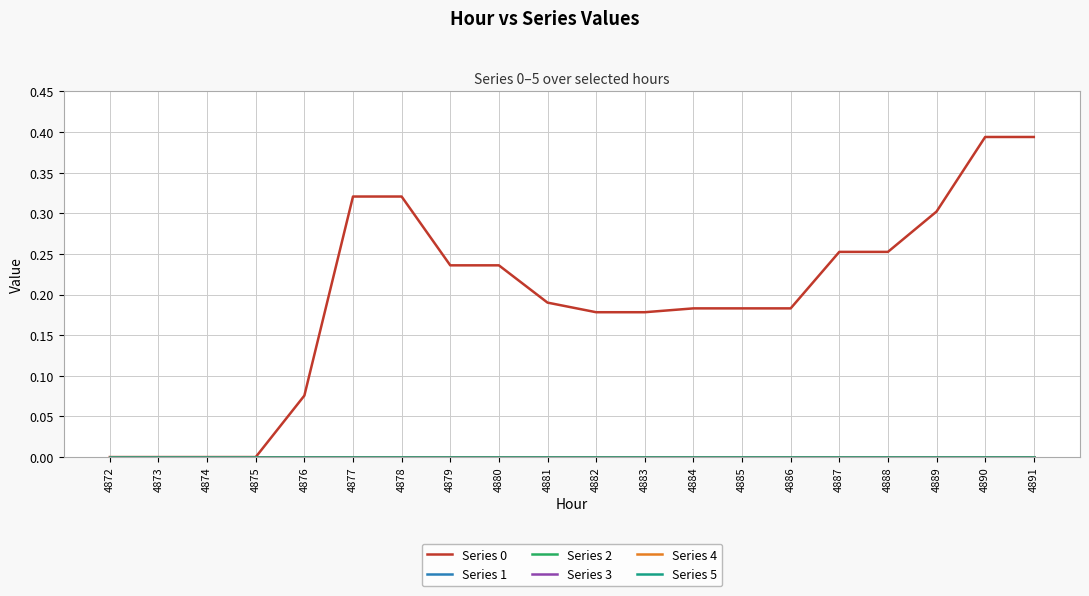

Does the chart have visible grid lines?

Yes